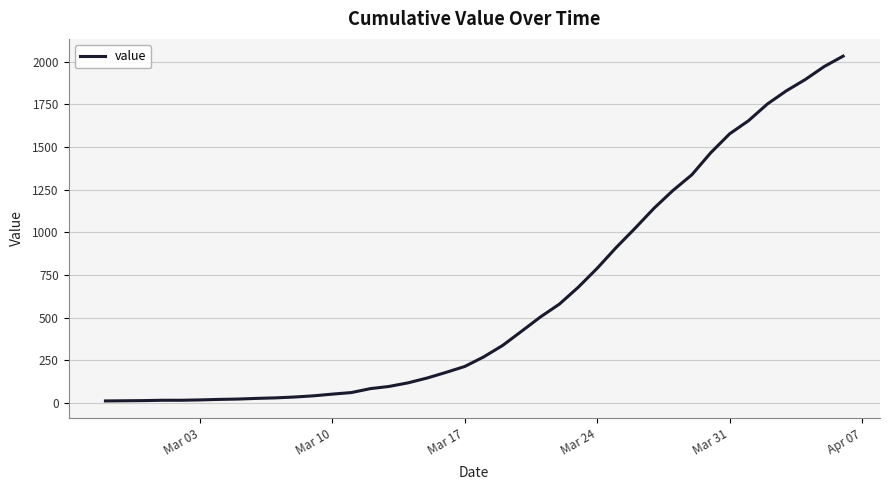

What is the greatest value displayed?

2032